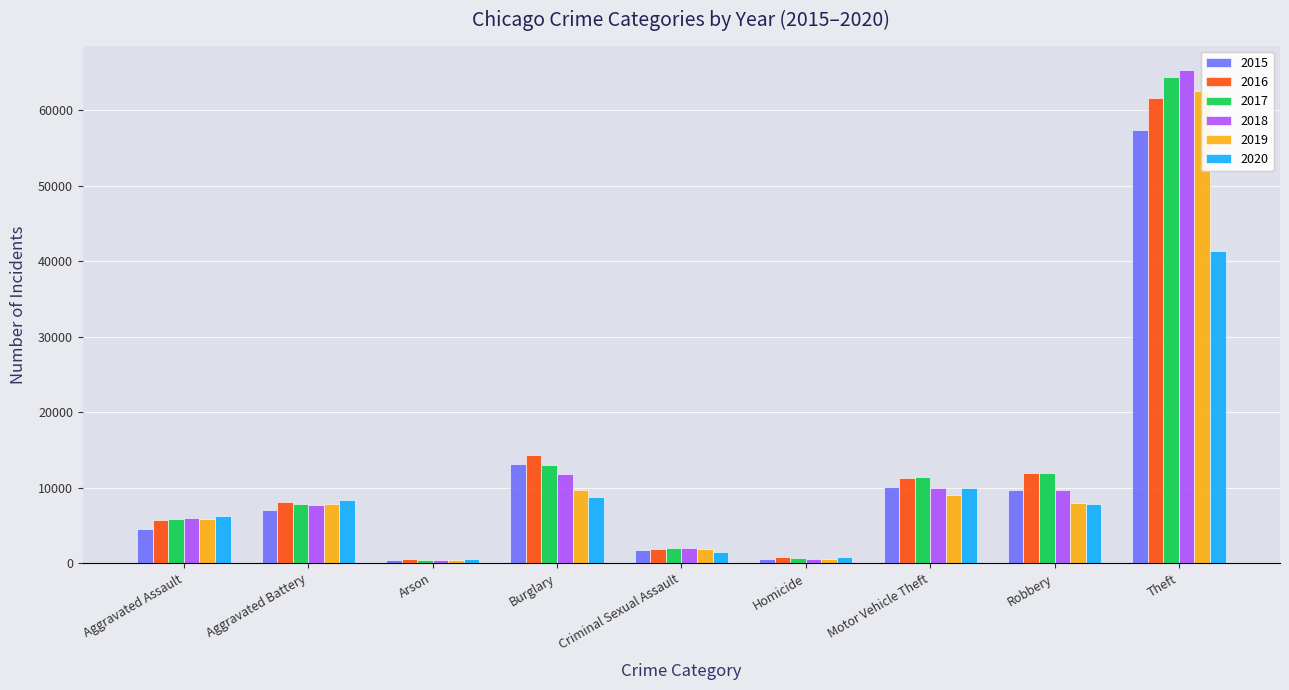

At Theft, list the series in order from largest to smallest.

2018, 2017, 2019, 2016, 2015, 2020